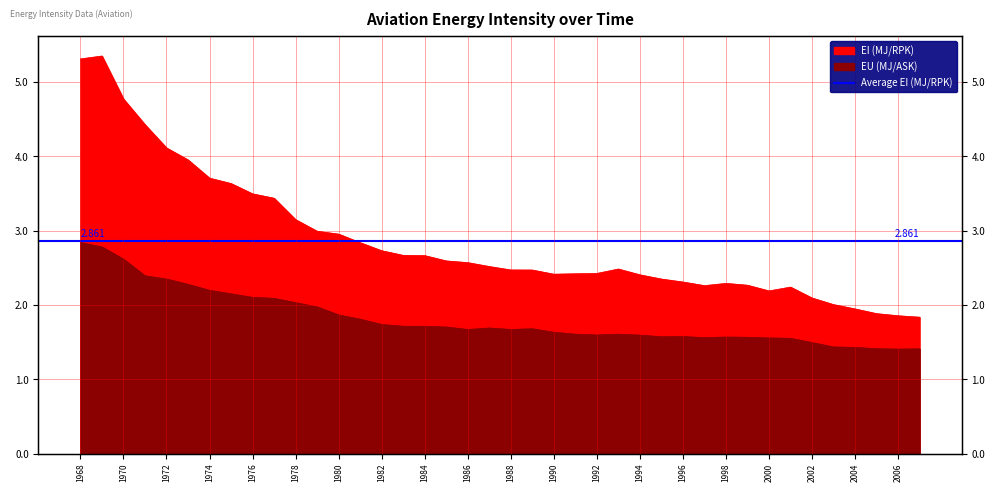

True or false: EI (MJ/RPK) and EU (MJ/ASK) cross at least once.

False